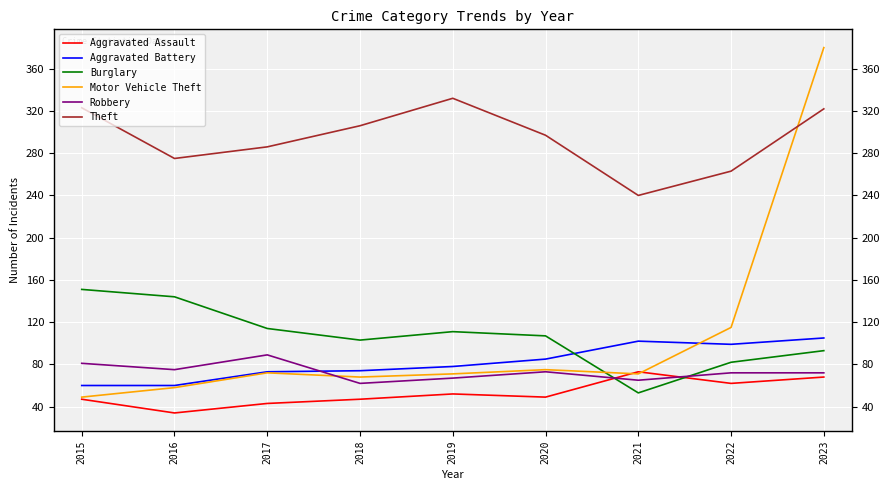

True or false: Burglary has a value of 103 at 2018.

True